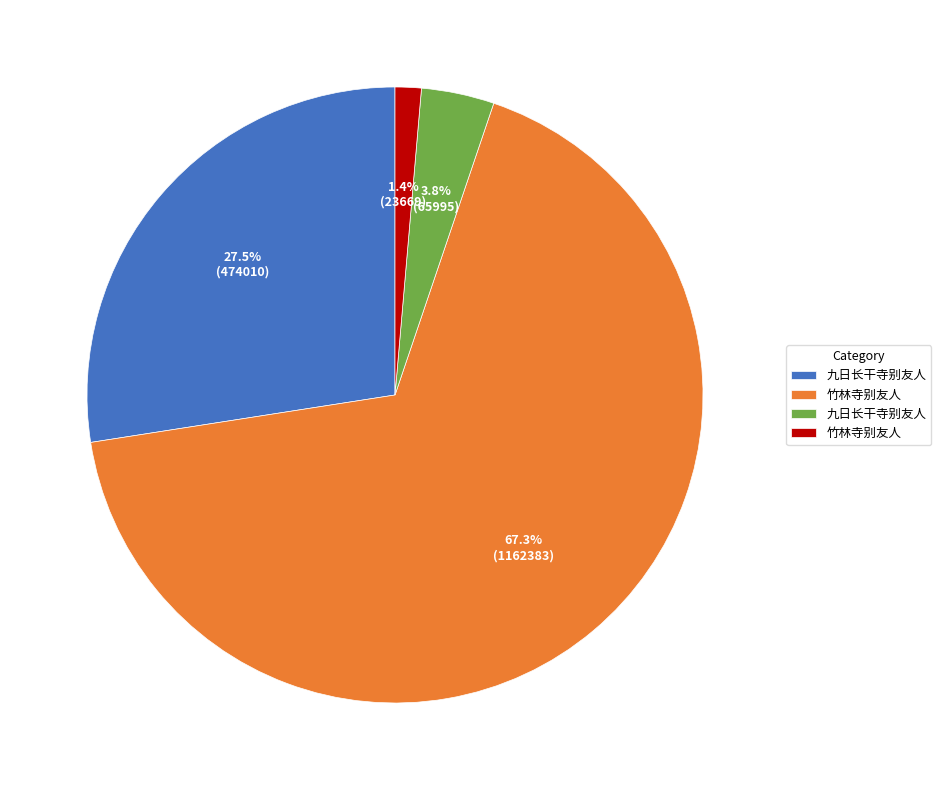

Is there any slice that represents more than half of the pie?

Yes